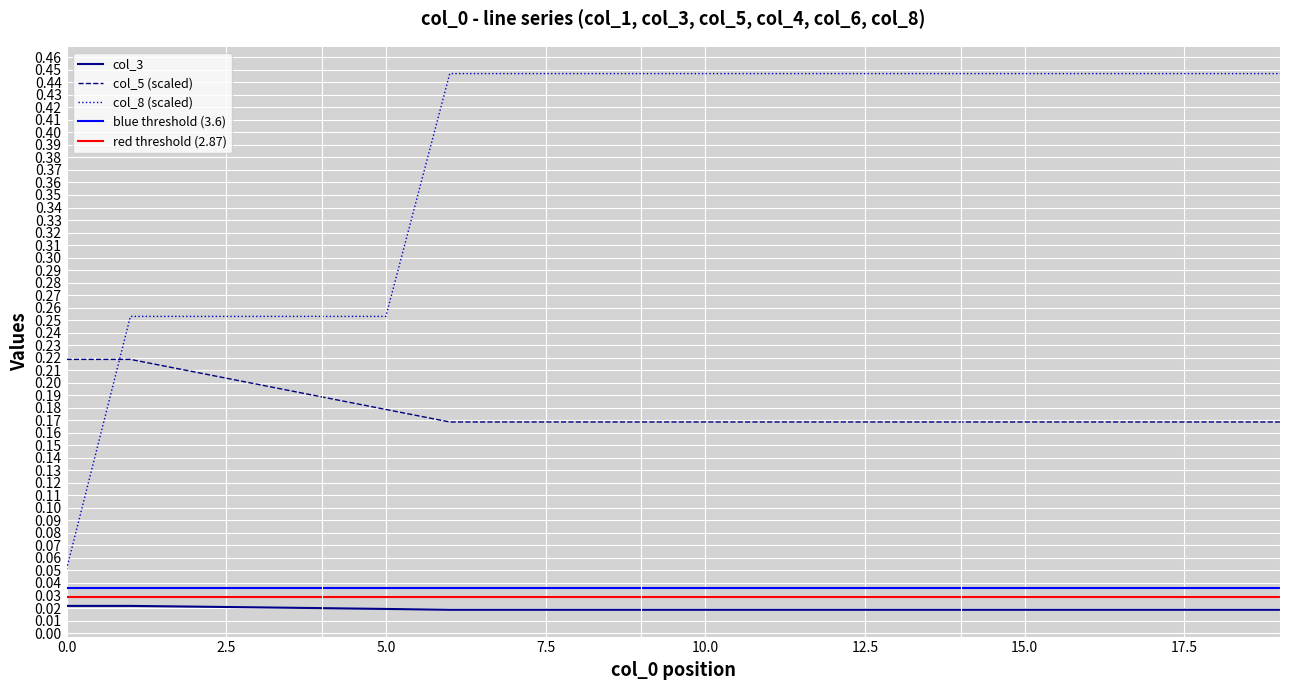

True or false: col_5 (scaled) and col_3 intersect in this chart.

False